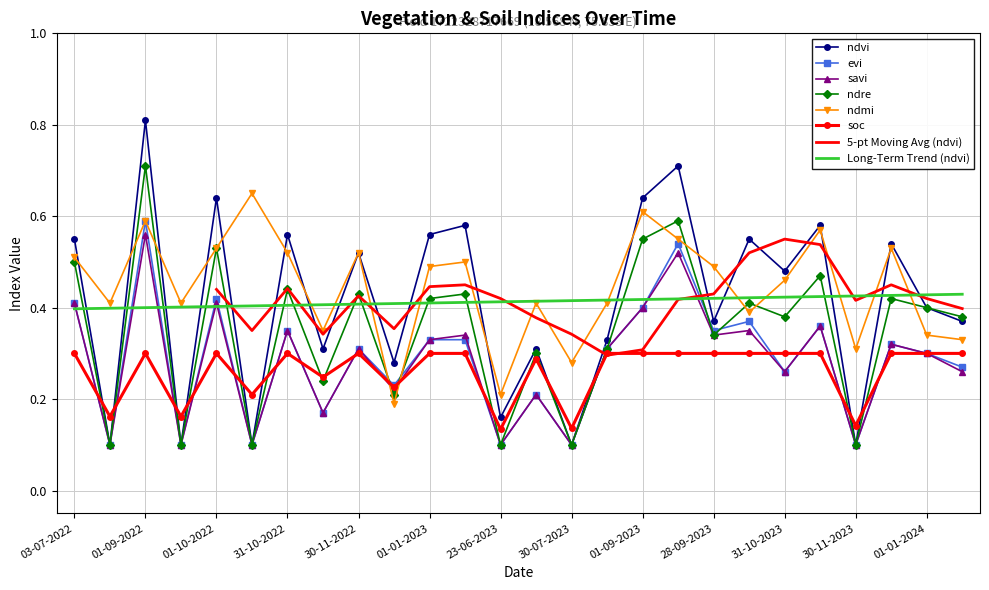

What is the difference between the ndre values at 01-09-2022 and 15-12-2022?

0.5